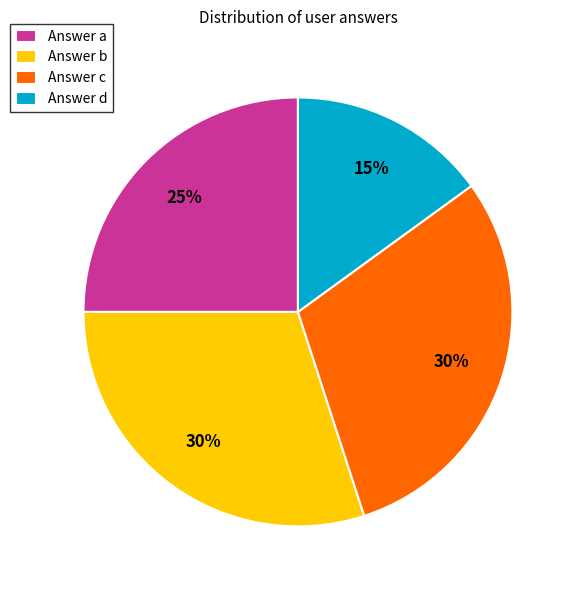

To the nearest percent, what is the combined percentage of Answer d and Answer a?

40%